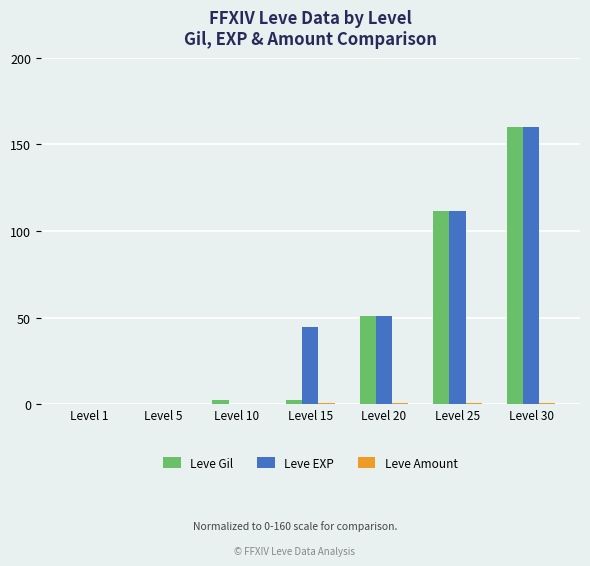

Which series changed the most between Level 15 and Level 30?

Leve Gil